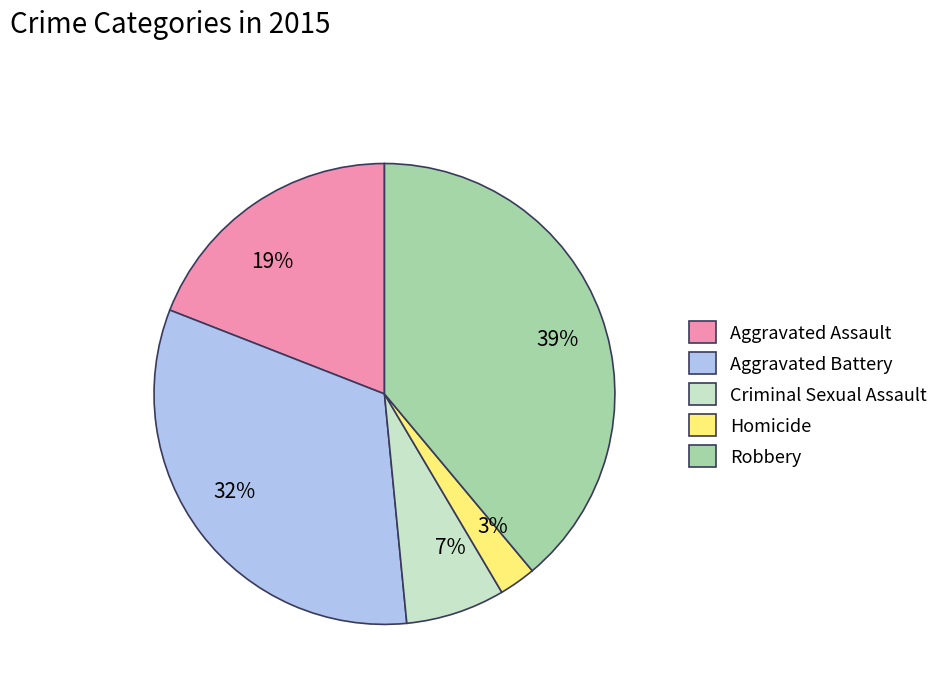

Combined, do Homicide and Robbery account for over 50%?

No